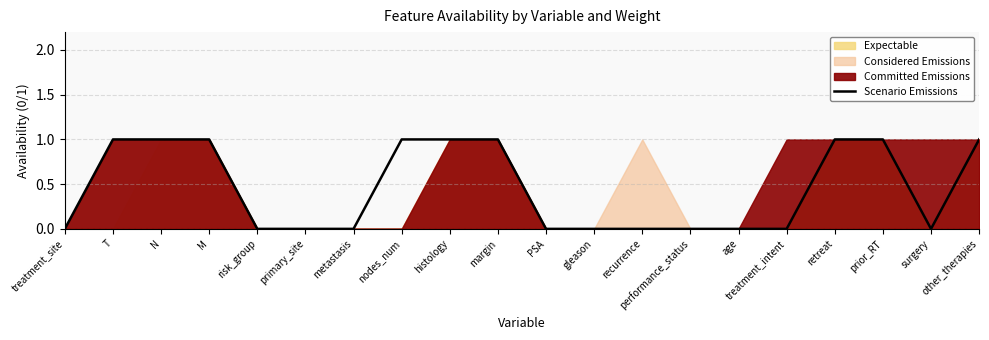

What is the maximum value shown in the chart?

1